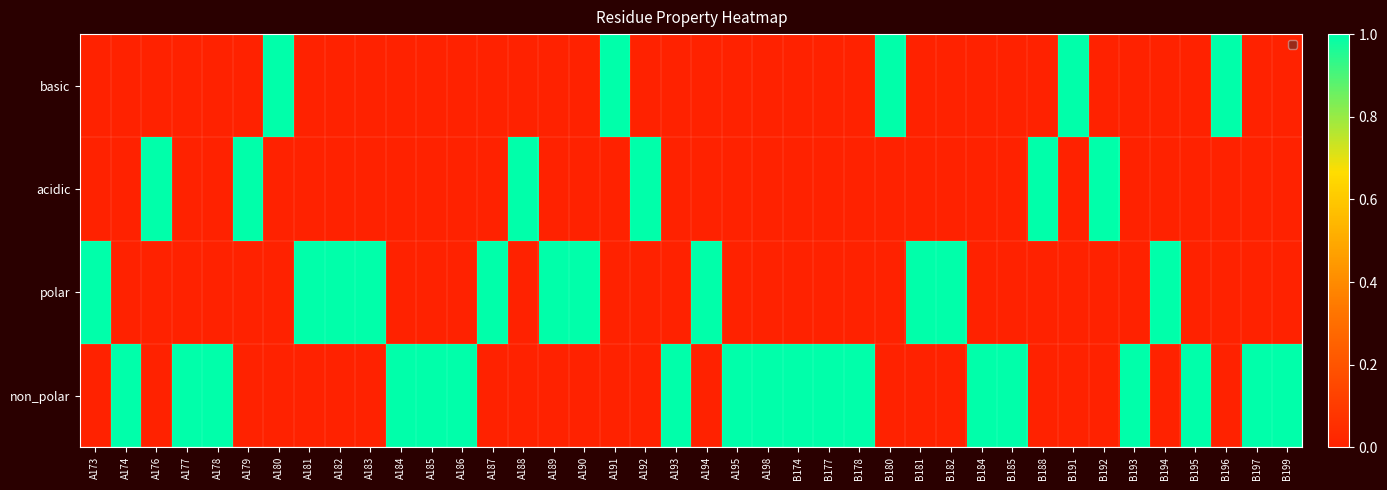

Rank the categories by value from highest to lowest.

A180, A191, B180, B191, B196, A173, A174, A176, A177, A178, A179, A181, A182, A183, A184, A185, A186, A187, A188, A189, A190, A192, A193, A194, A195, A198, B174, B177, B178, B181, B182, B184, B185, B188, B192, B193, B194, B195, B197, B199